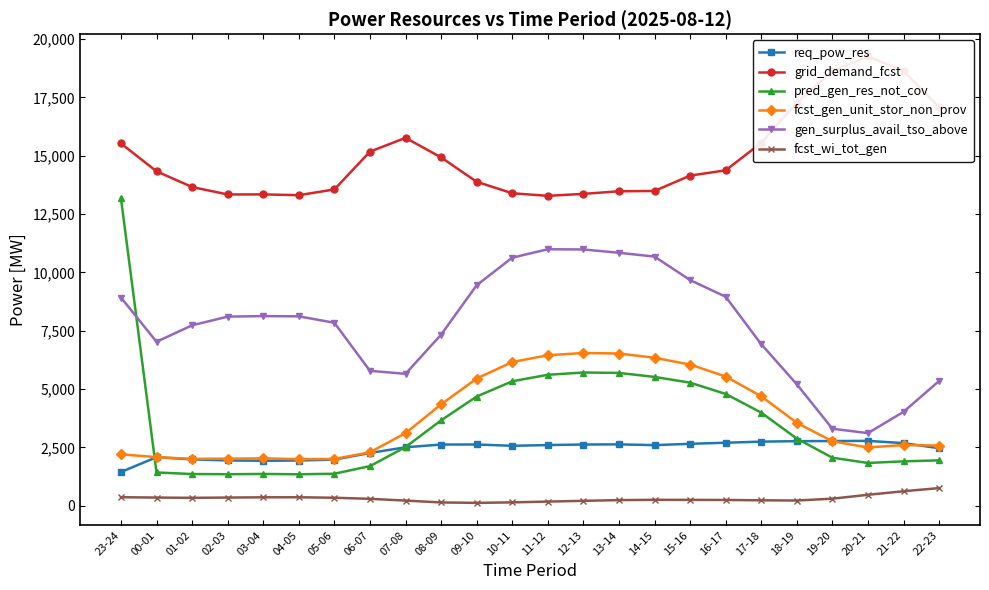

At 19-20, list the series in order from largest to smallest.

grid_demand_fcst, gen_surplus_avail_tso_above, req_pow_res, fcst_gen_unit_stor_non_prov, pred_gen_res_not_cov, fcst_wi_tot_gen